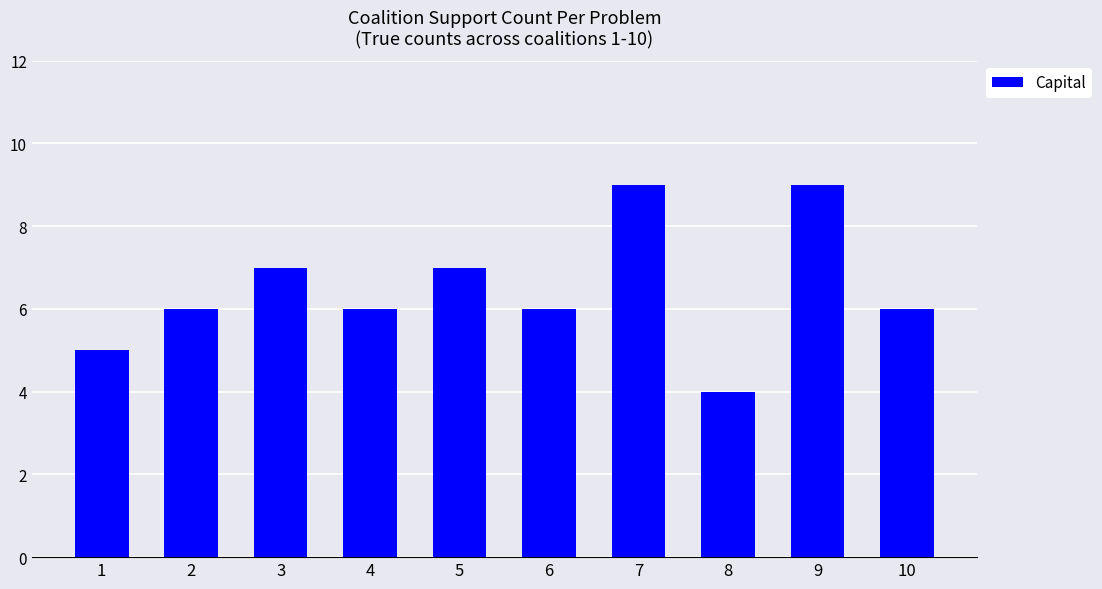

True or false: the data shows 1 at 2.

False